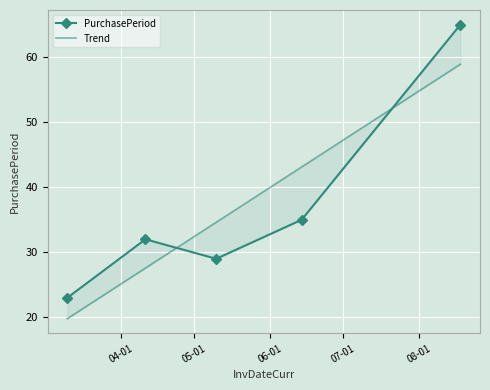

Reading left to right, what are all the values shown in this chart?

PurchasePeriod: 23.0	32.0	29.0	35.0	65.0
Trend: 19.8	27.6	34.6	43.1	58.9